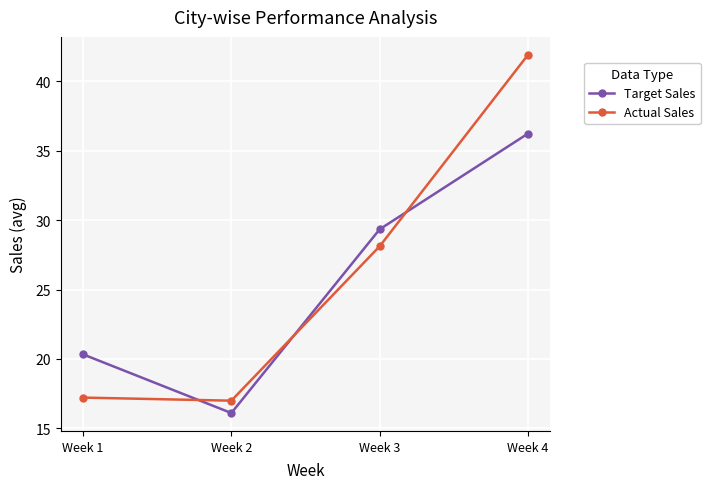

Between which two adjacent categories do Target Sales and Actual Sales first intersect?

Week 1 and Week 2